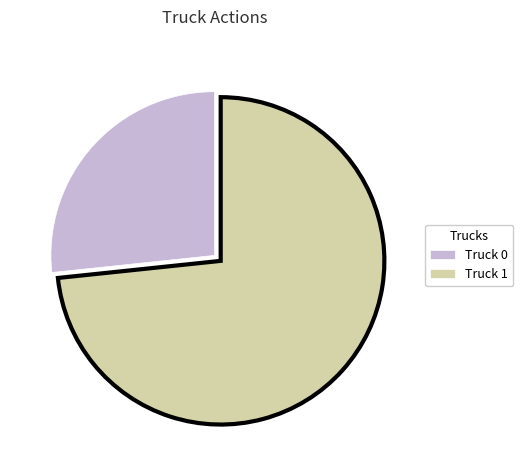

Is there a majority slice in this chart?

Yes